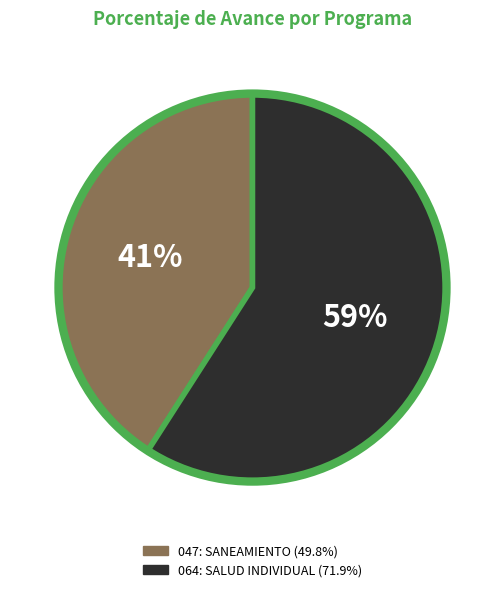

The 064: SALUD INDIVIDUAL slice represents 59% of the pie. True or false?

True